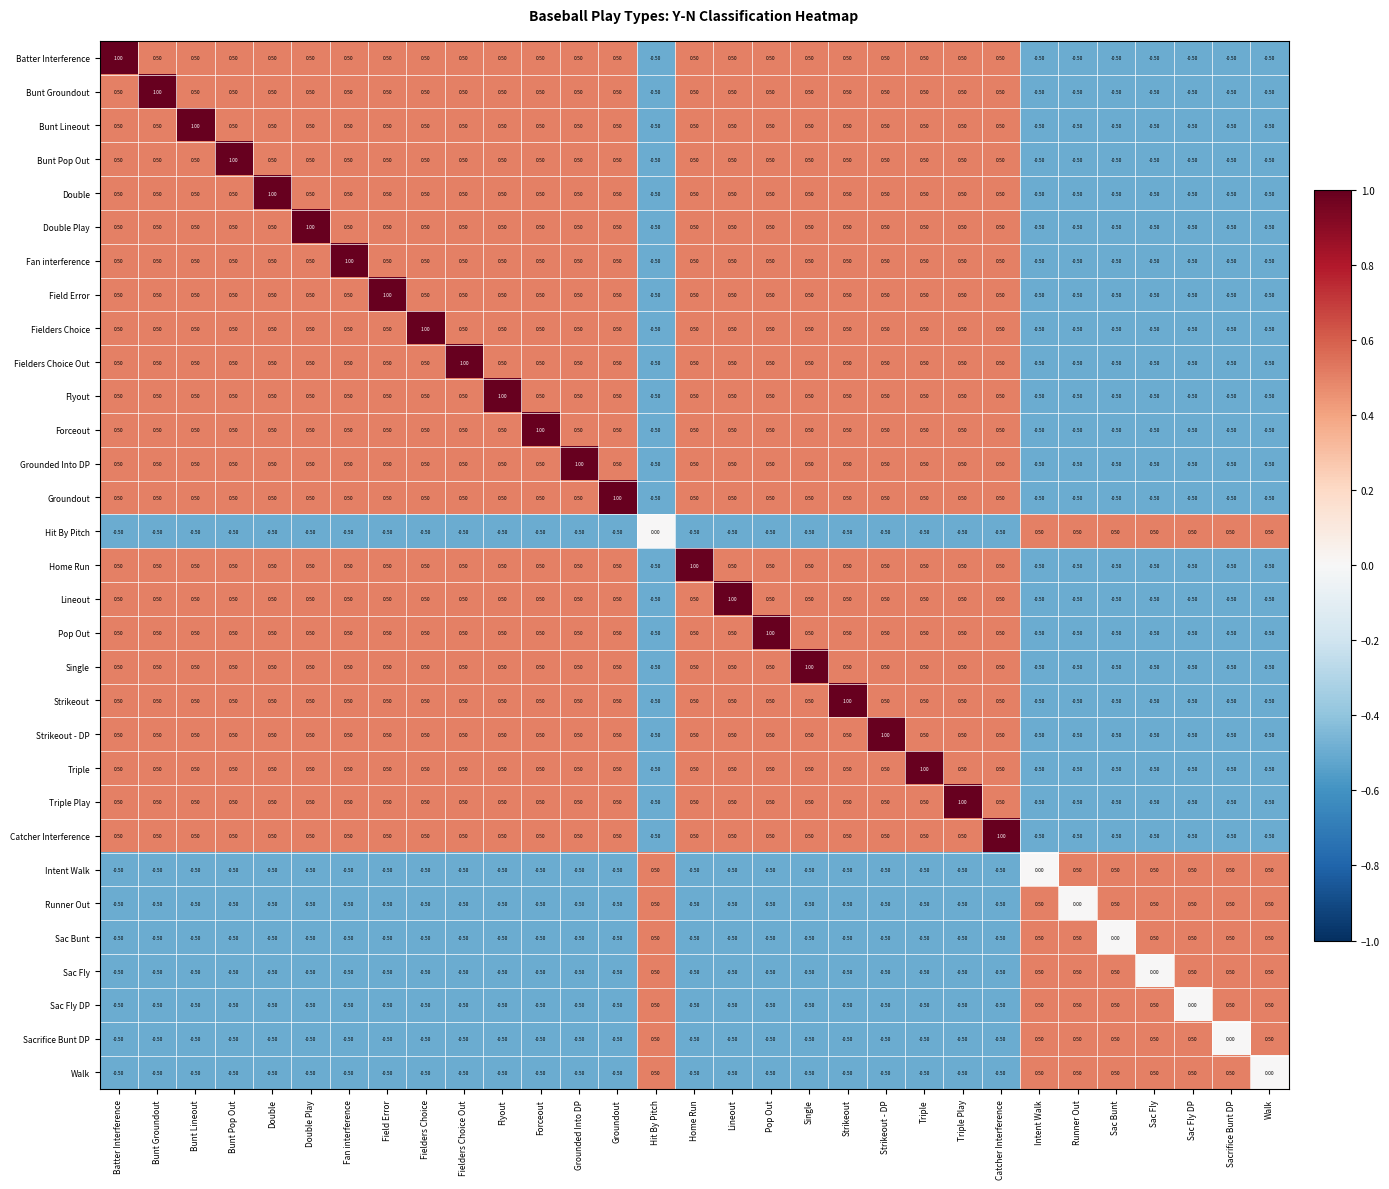

How many negative values does the Walk series have?

23